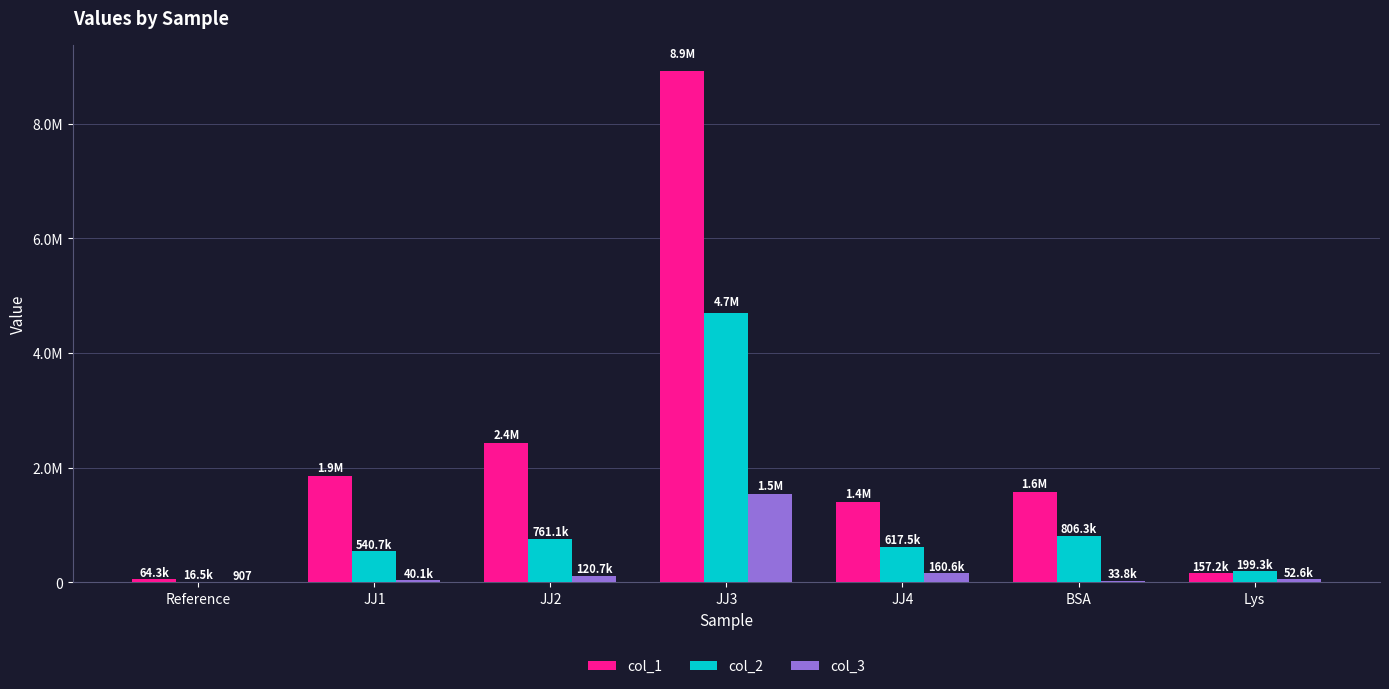

At which category does the chart reach its minimum across all series?

Reference